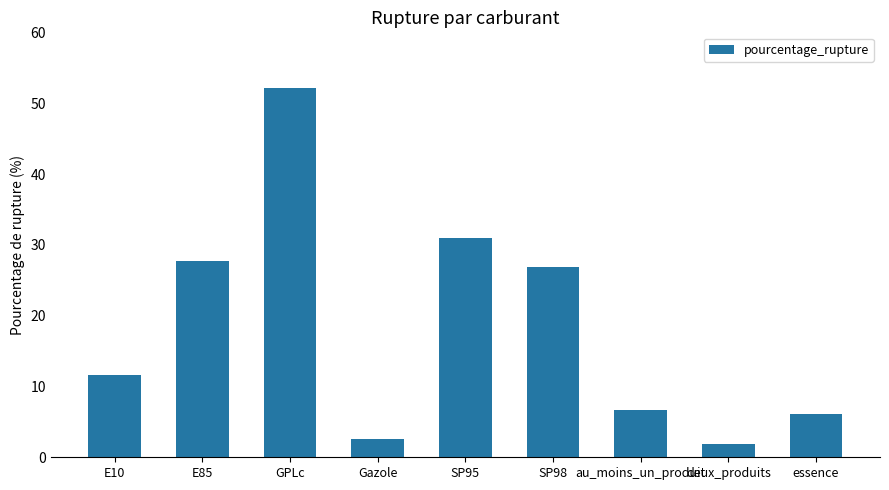

At which label does the data first exceed 11?

E10